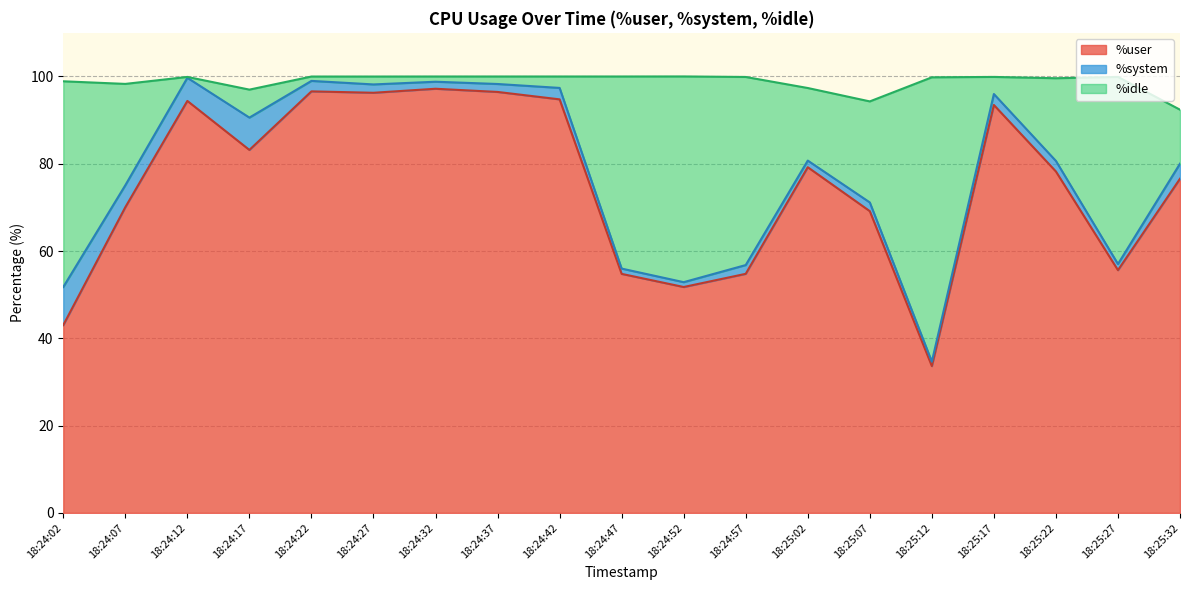

True or false: %user has a value of 48.6 at 18:25:12.

False